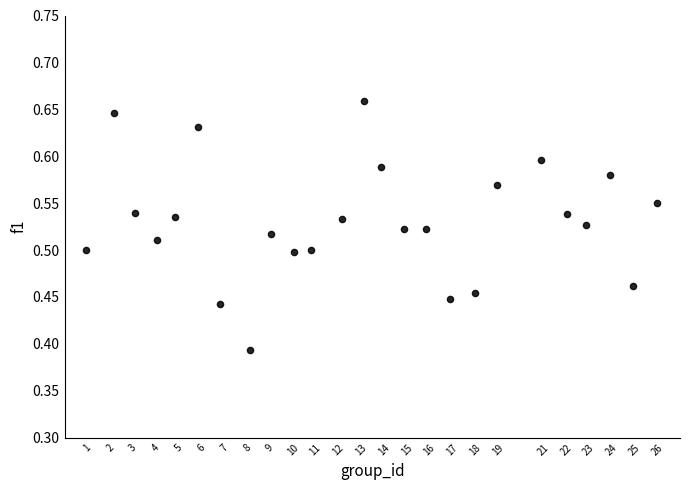

What is the range of Y values (max minus min)?

0.3